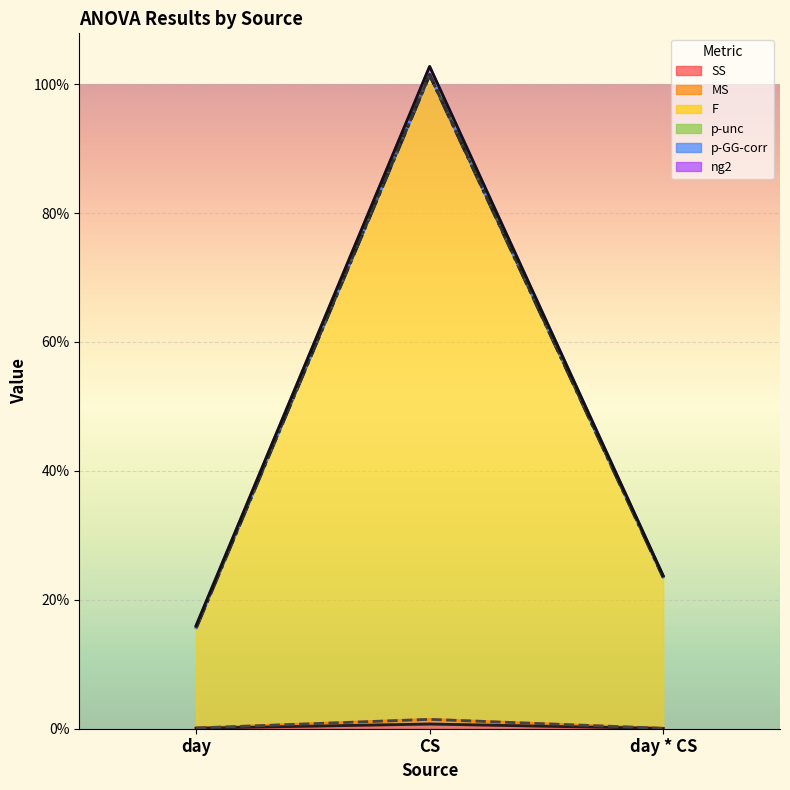

True or false: SS has a value of 0.0 at day * CS.

True